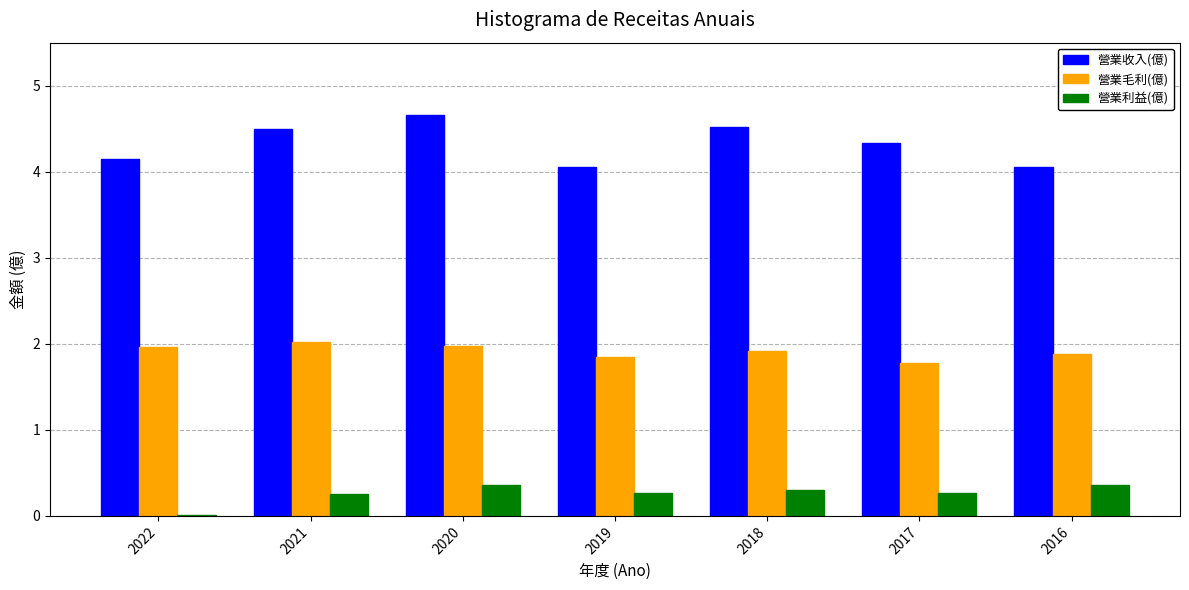

The 營業收入(億) series shows 4.0 at 2016. True or false?

True